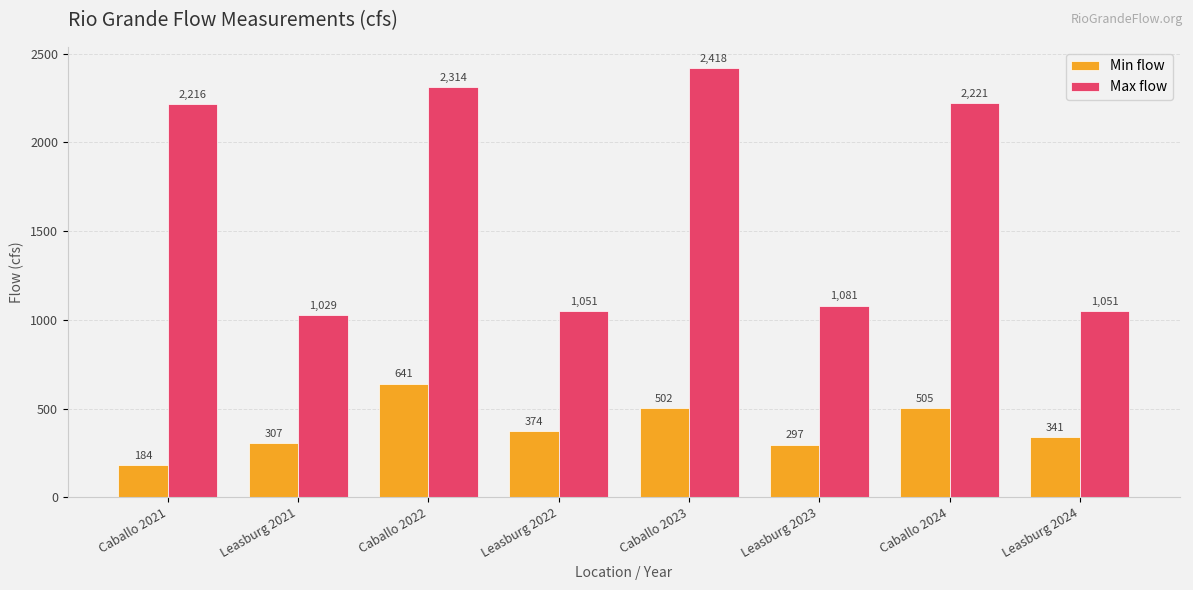

Reading left to right, list all the values displayed in this chart.

Min flow: Caballo 2021=184	Leasburg 2021=307	Caballo 2022=641	Leasburg 2022=374	Caballo 2023=502	Leasburg 2023=297	Caballo 2024=505	Leasburg 2024=341
Max flow: Caballo 2021=2216	Leasburg 2021=1029	Caballo 2022=2314	Leasburg 2022=1051	Caballo 2023=2418	Leasburg 2023=1081	Caballo 2024=2221	Leasburg 2024=1051